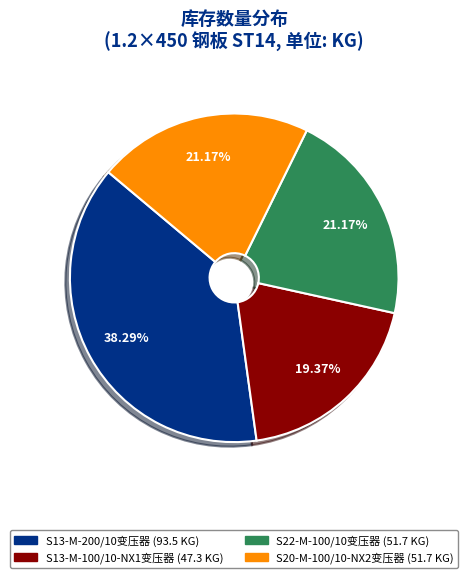

How many slices are in this pie chart?

4